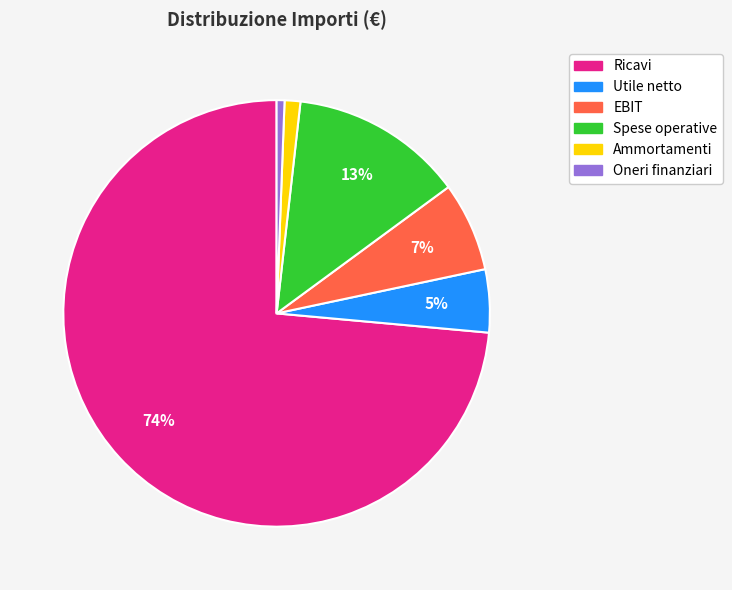

What percentage is the Utile netto slice, to the nearest percent?

5%